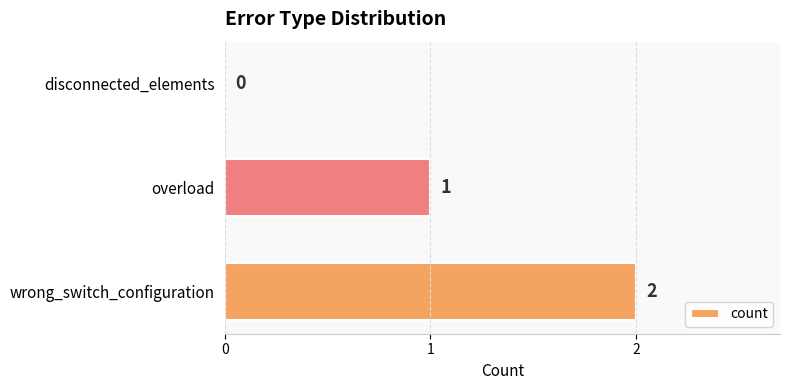

At which label is the value closest to 1?

overload